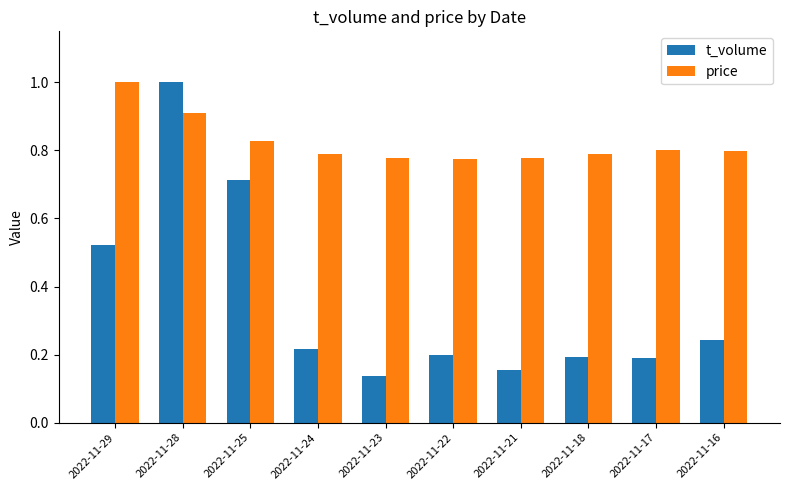

Which series has the largest range (max minus min)?

t_volume